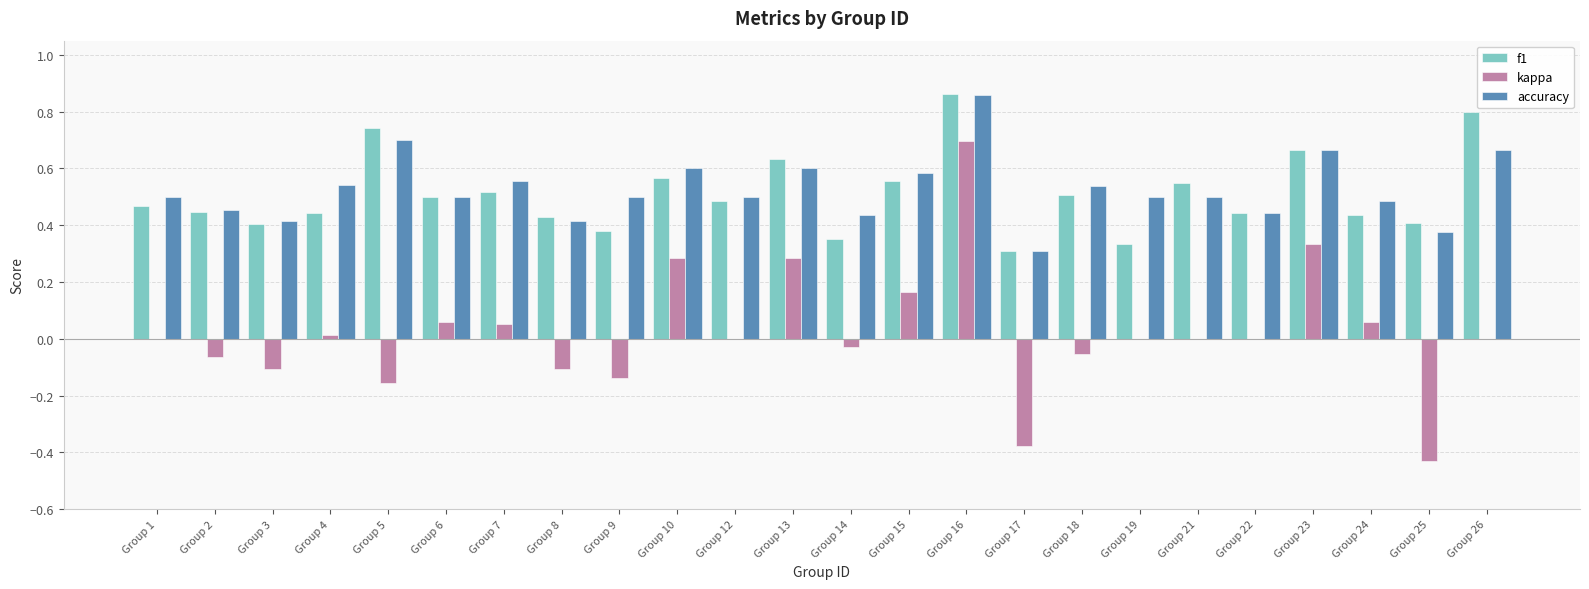

At which category does the chart reach its peak across all series?

Group 16